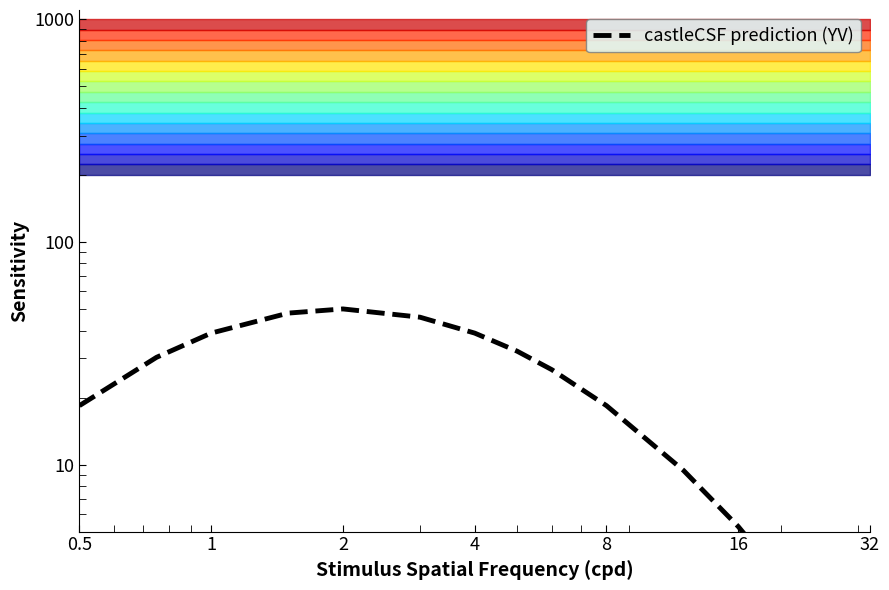

How many lines are shown in the chart?

1